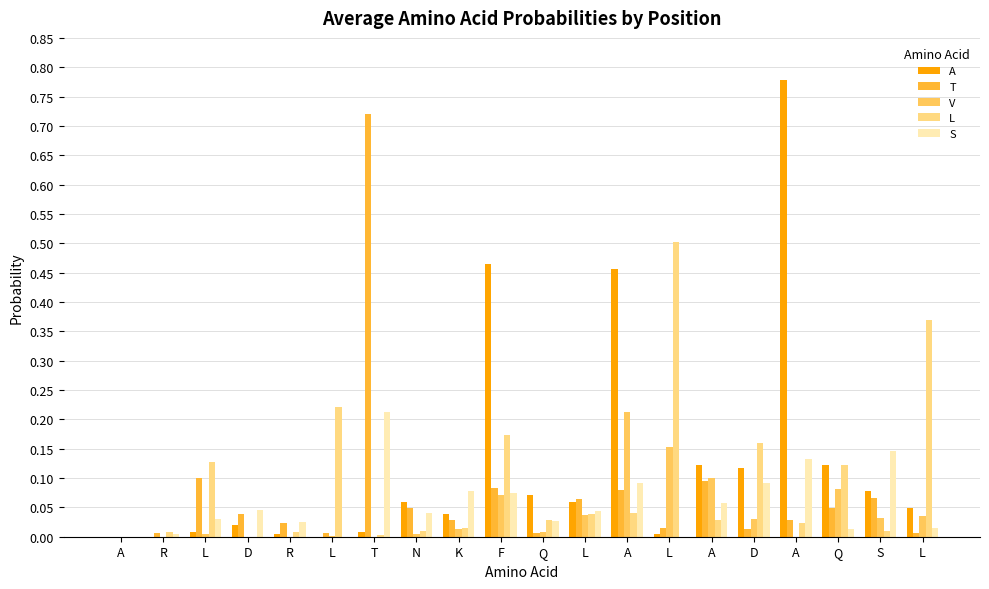

At how many categories does at least one series exceed 0?

19